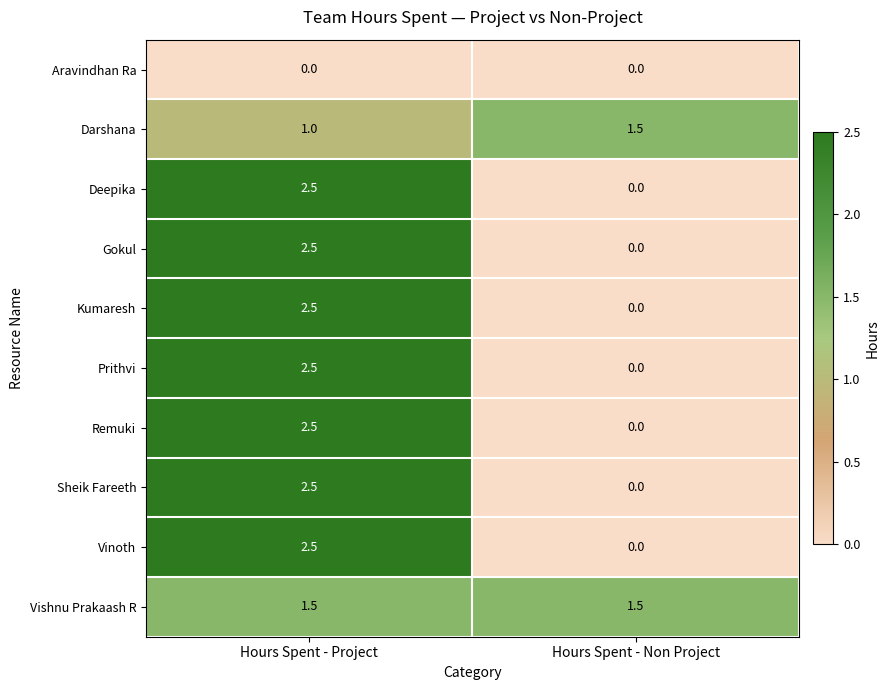

How many series are shown in this chart?

10